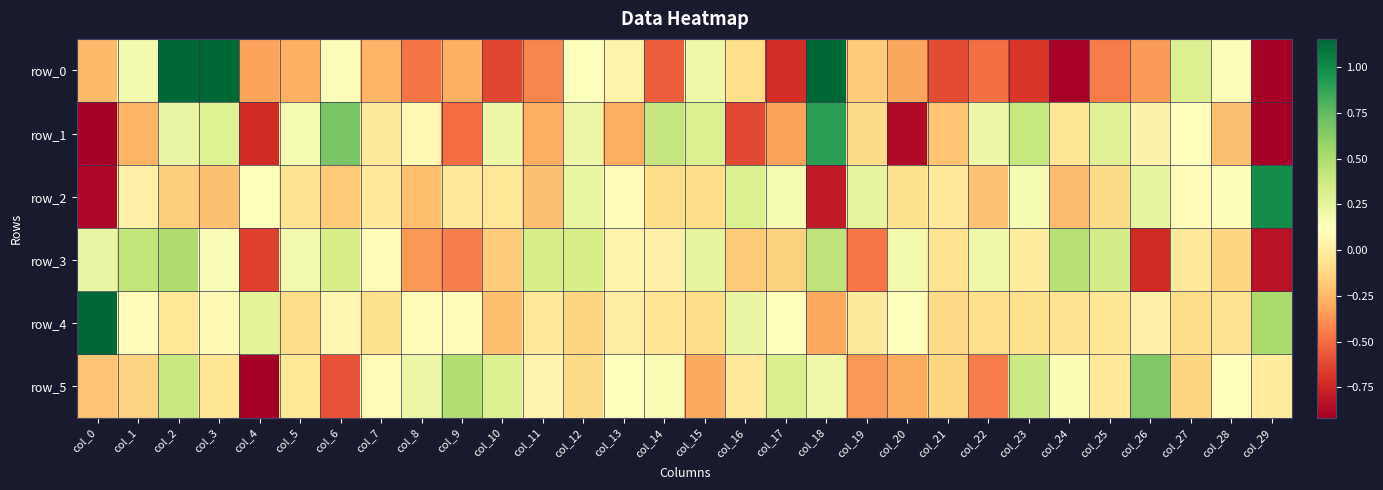

What is the difference between the maximum and minimum values in the row_3 series?

1.3